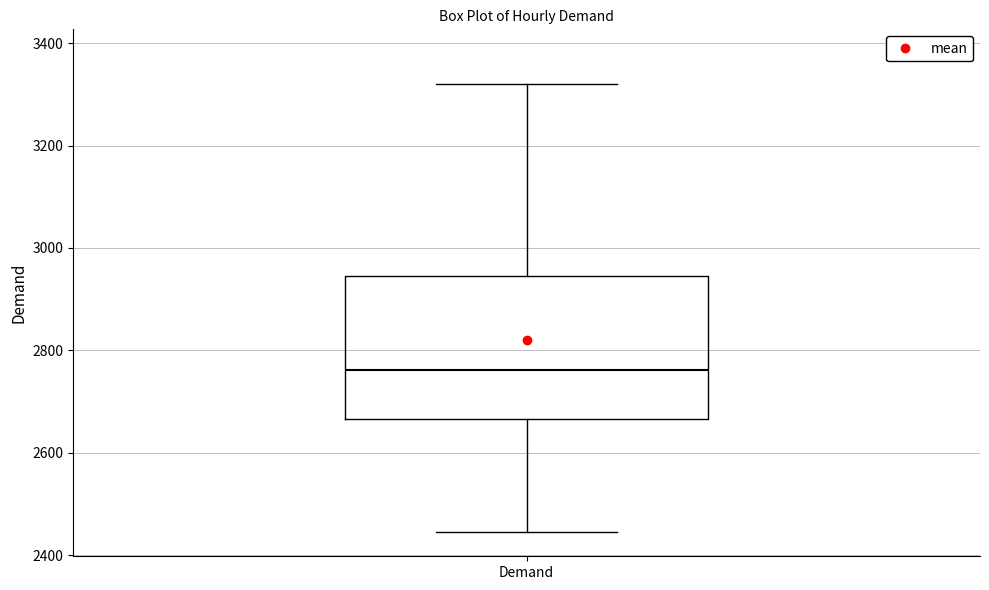

Transcribe this box plot: give where the median line is, the range the box spans, and where the two whiskers end, as read against the y-axis. The values are not printed on the chart, so give them approximately, as read against the axis.

median 2760, box 2660 to 2940, whiskers 2440 to 3320